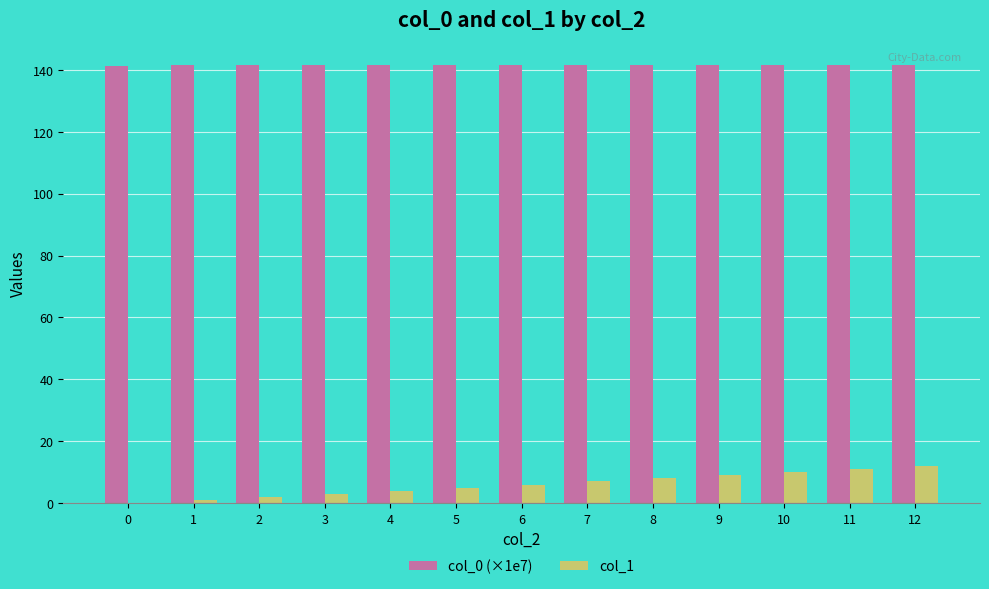

How many values in col_1 are above zero?

12